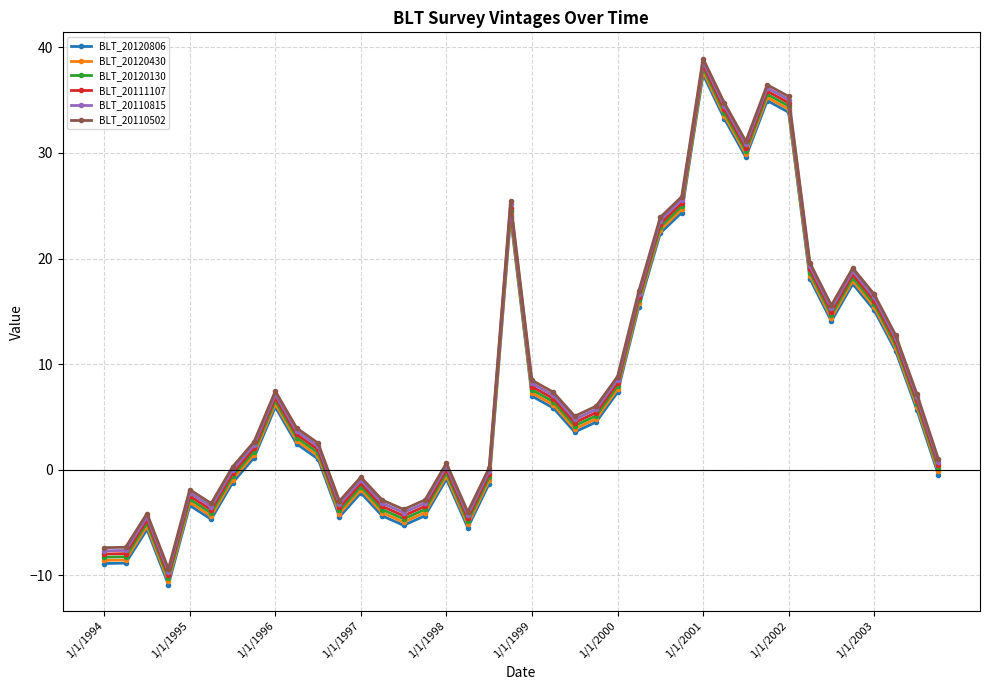

What is the value of the BLT_20120130 point at the 20th from the left?

24.5